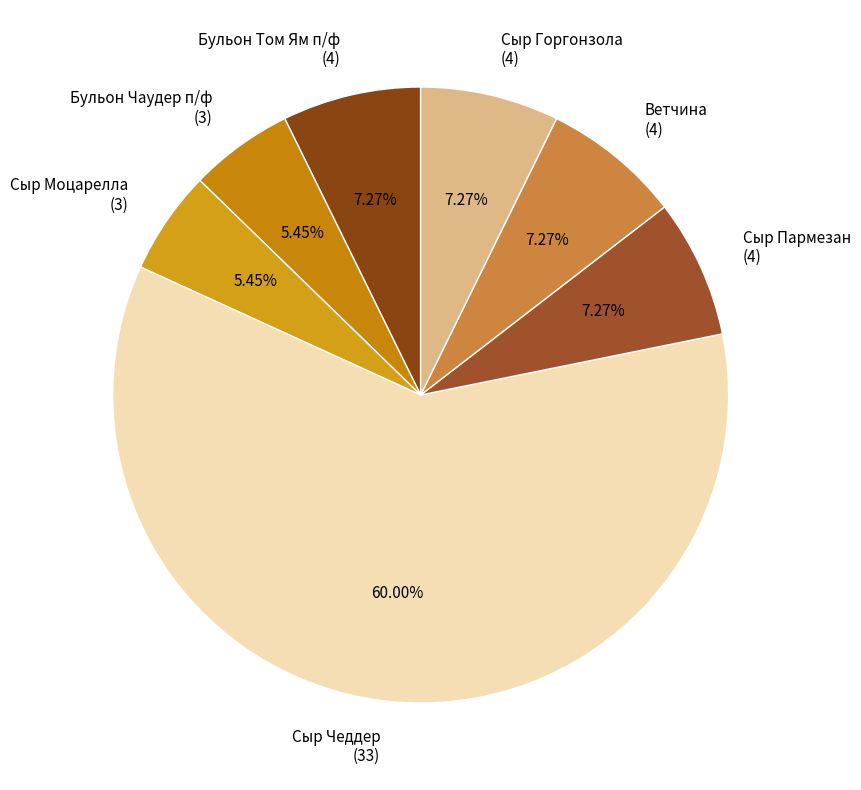

The Сыр Горгонзола slice represents 1% of the pie. True or false?

False